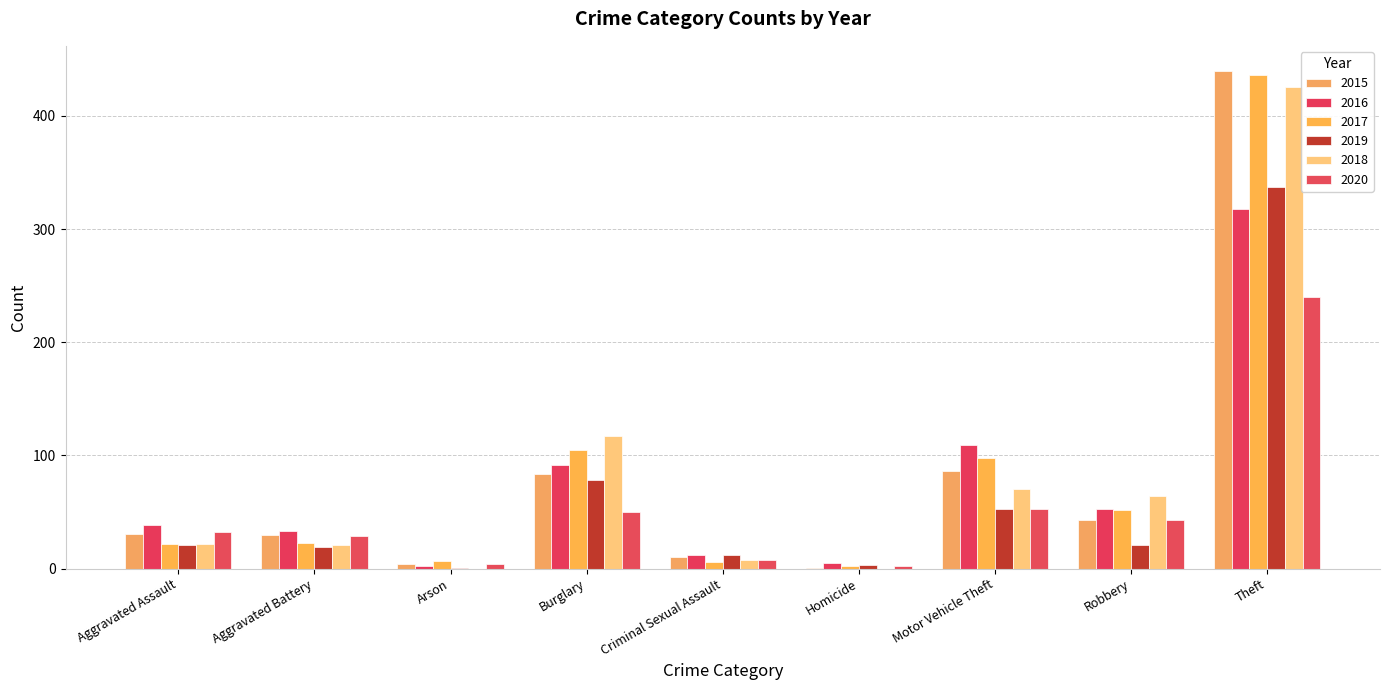

What is the difference between the maximum and minimum values in the 2017 series?

434